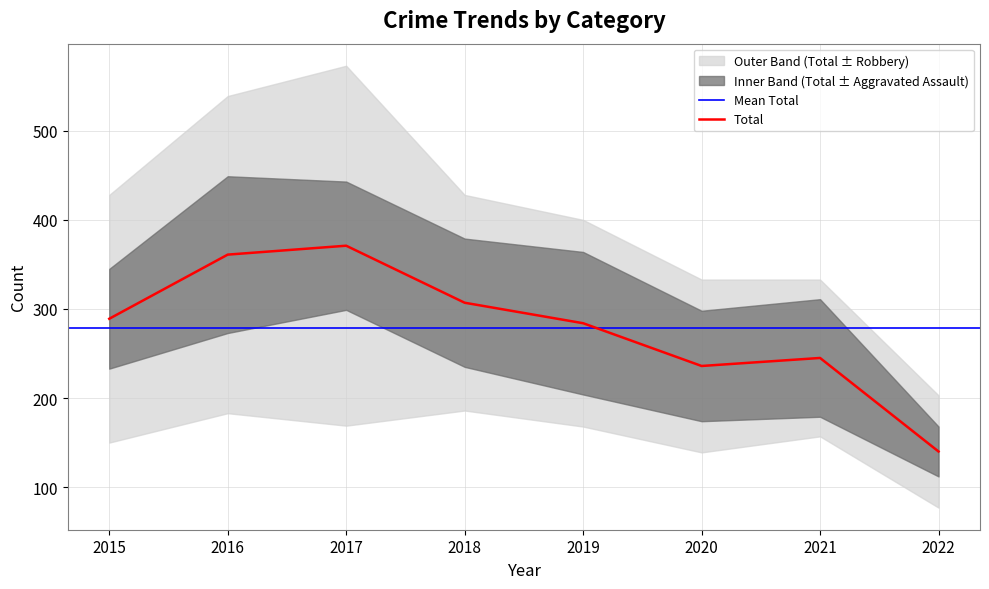

At which label does Total reach its minimum?

2022